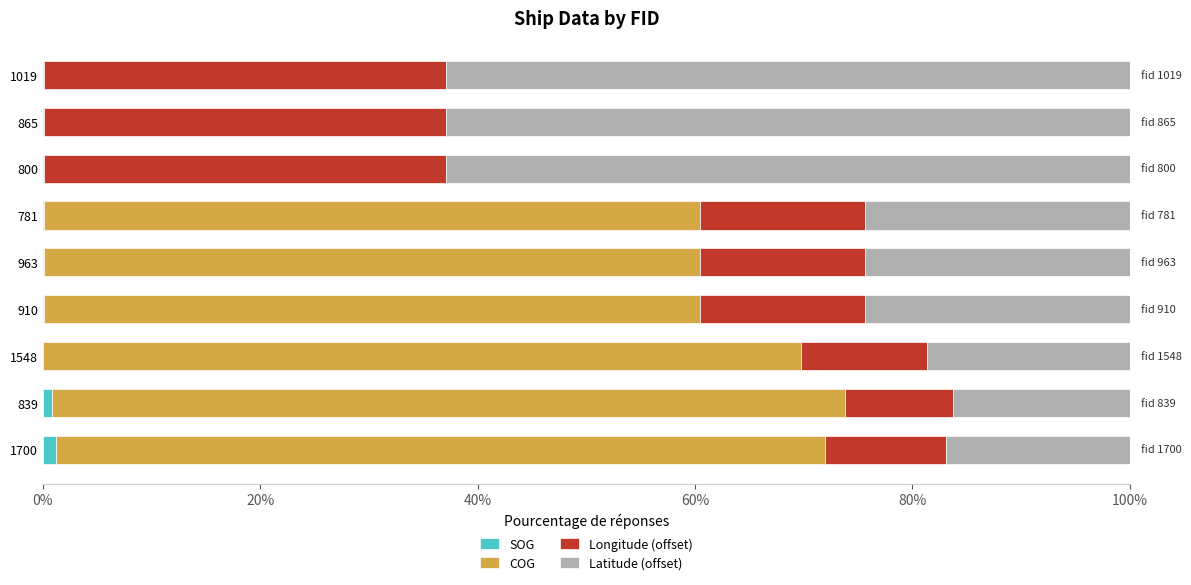

The SOG series shows 0.1 at 800. True or false?

True